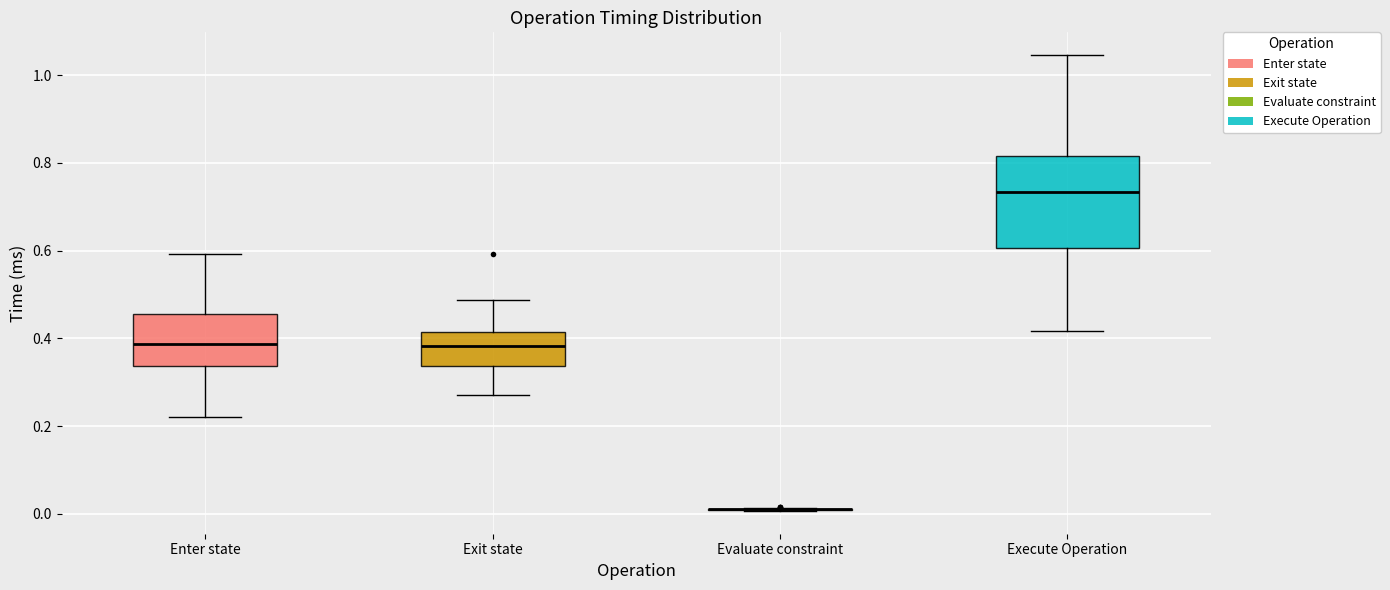

Reading left to right, transcribe this box plot: for each box, give where its median line is, the range the box spans, and where its two whiskers end, as read against the y-axis. The values are not printed on the chart, so give them approximately, as read against the axis.

Enter state: median 0.38, box 0.34 to 0.46, whiskers 0.22 to 0.60
Exit state: median 0.38, box 0.34 to 0.42, whiskers 0.28 to 0.48
Evaluate constraint: box collapsed to a line at 0.02, whiskers 0.00 to 0.02
Execute Operation: median 0.74, box 0.60 to 0.82, whiskers 0.42 to 1.04